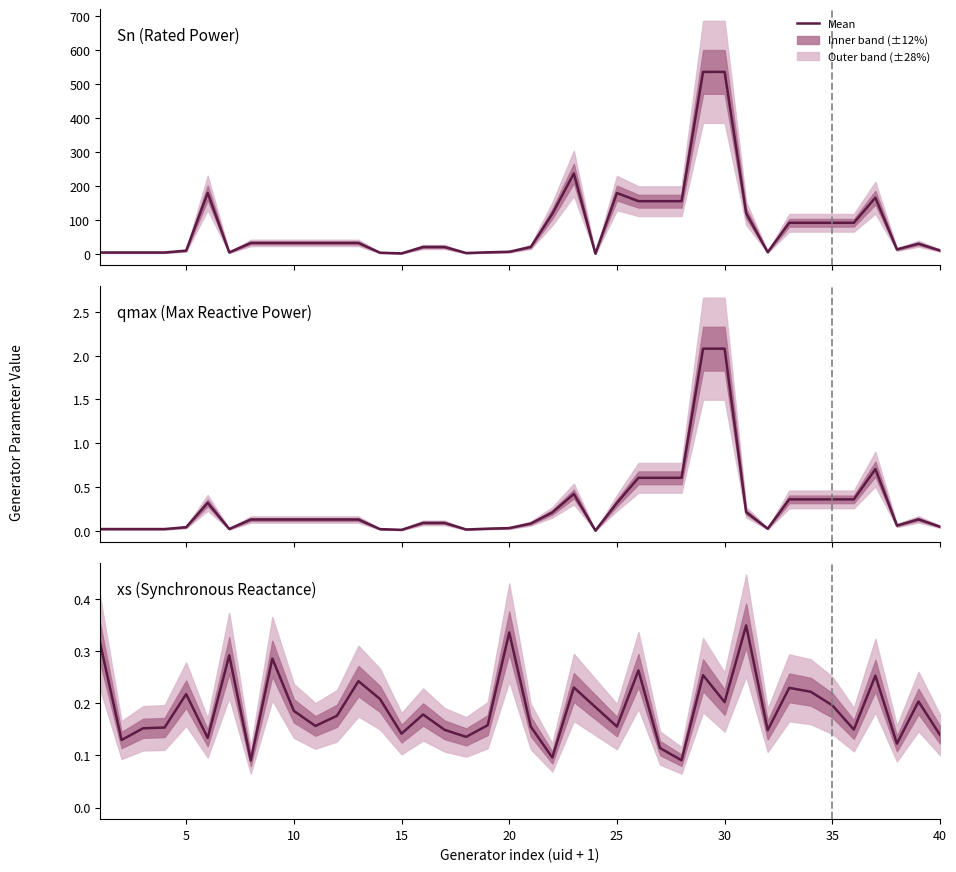

In Sn (Rated Power), how many points are higher than both neighbors (excluding endpoints)?

5